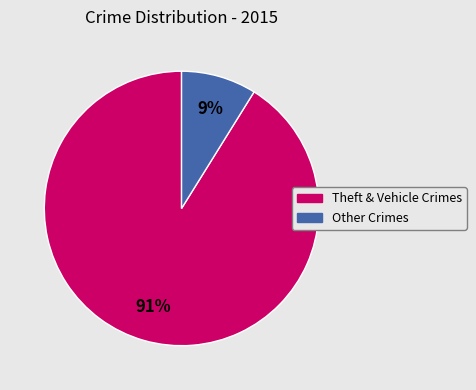

How many slices are in this pie chart?

2